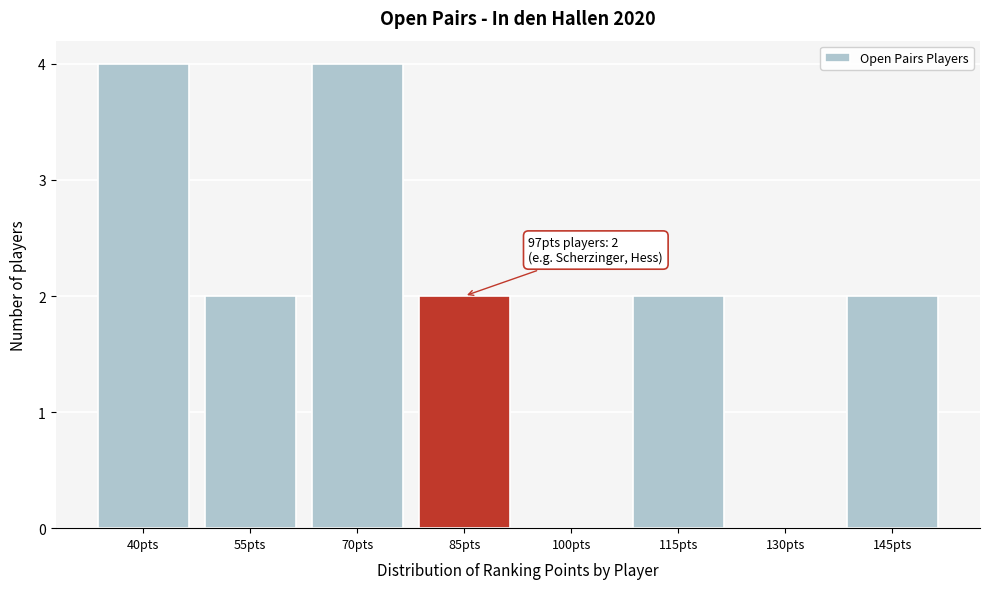

Reading right to left, extract all data points from this chart.

145pts=2	130pts=0	115pts=2	100pts=0	85pts=2	70pts=4	55pts=2	40pts=4